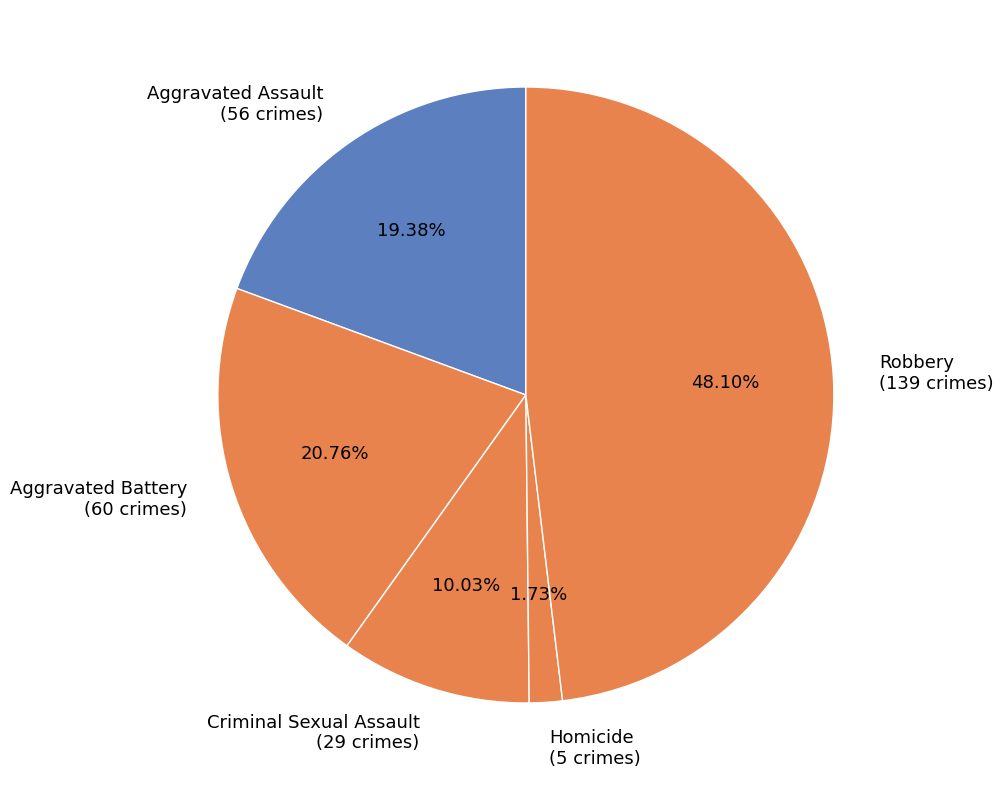

Which category has the biggest portion of the pie?

Robbery